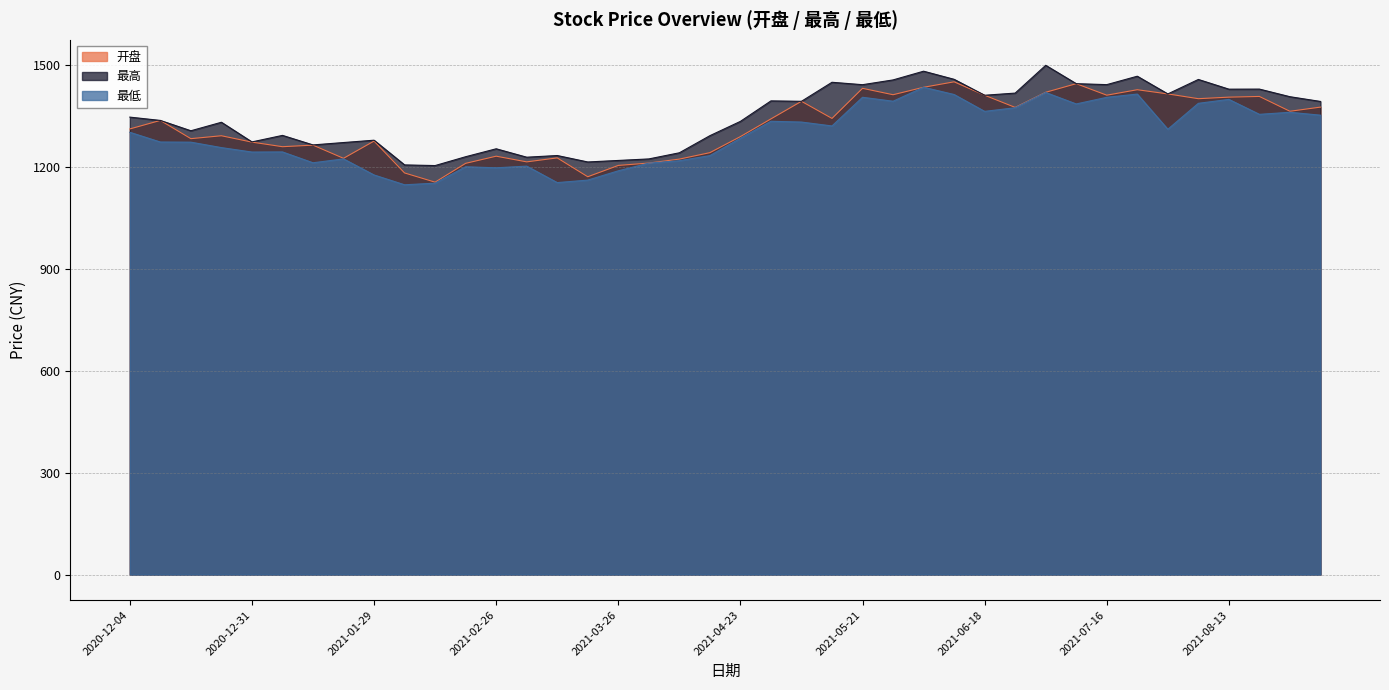

Rank the series by their maximum value, from lowest to highest.

最低, 开盘, 最高